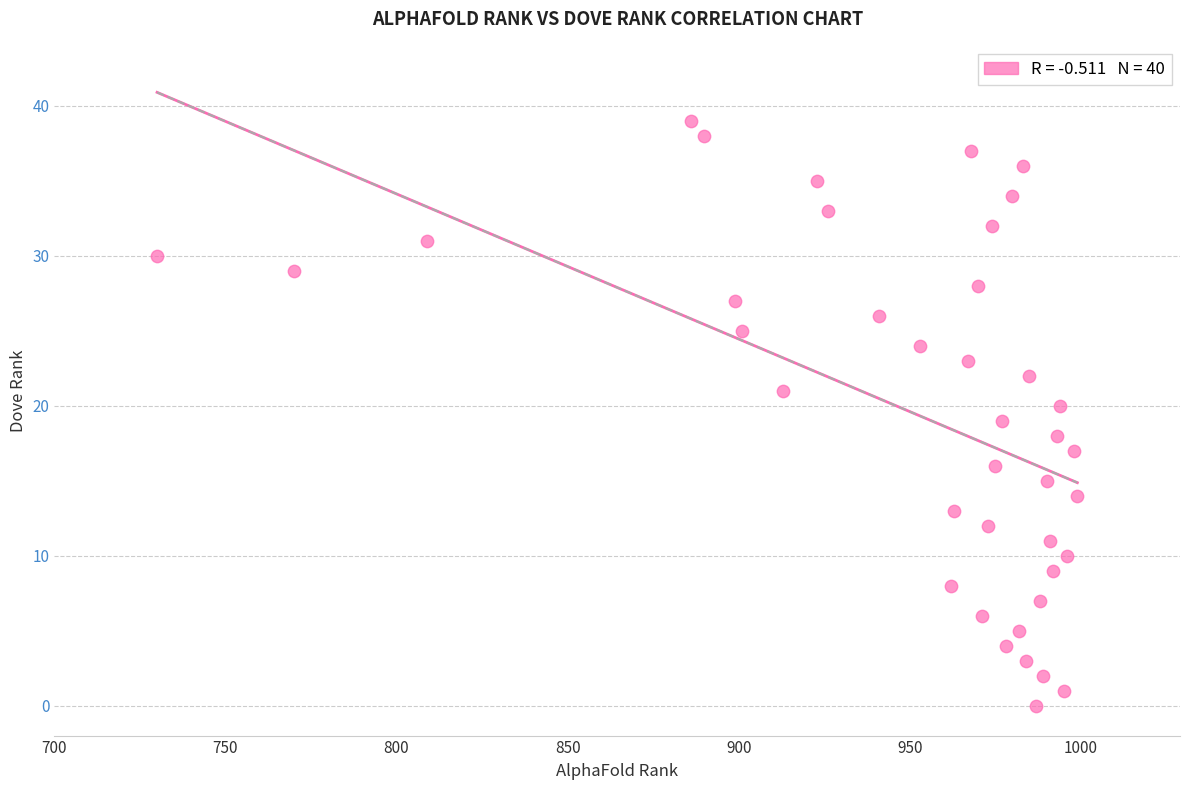

What is the range of X values (max minus min)?

269